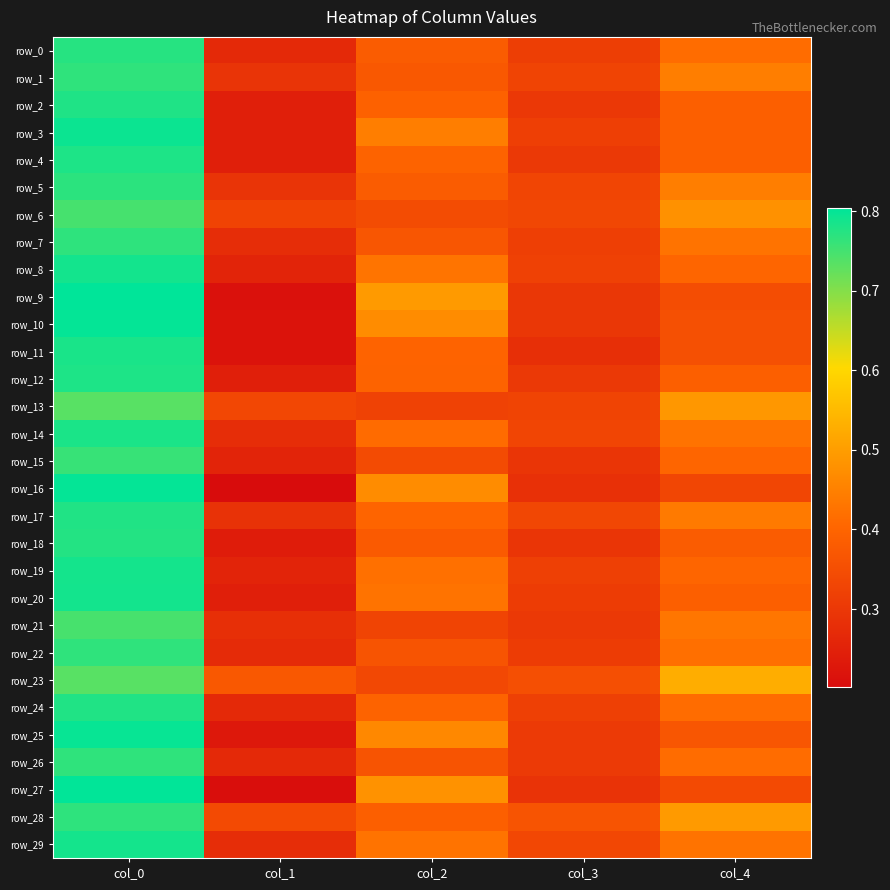

Reading right to left, what are all the values shown in this chart?

row_0: 0.4	0.3	0.4	0.3	0.8
row_1: 0.4	0.3	0.4	0.3	0.8
row_2: 0.4	0.3	0.4	0.2	0.8
row_3: 0.4	0.3	0.4	0.2	0.8
row_4: 0.4	0.3	0.4	0.2	0.8
row_5: 0.4	0.3	0.4	0.3	0.8
row_6: 0.5	0.3	0.3	0.3	0.7
row_7: 0.4	0.3	0.4	0.3	0.8
row_8: 0.4	0.3	0.4	0.3	0.8
row_9: 0.3	0.3	0.5	0.2	0.8
row_10: 0.4	0.3	0.5	0.2	0.8
row_11: 0.4	0.3	0.4	0.2	0.8
row_12: 0.4	0.3	0.4	0.2	0.8
row_13: 0.5	0.3	0.3	0.3	0.7
row_14: 0.4	0.3	0.4	0.3	0.8
row_15: 0.4	0.3	0.3	0.3	0.8
row_16: 0.3	0.3	0.5	0.2	0.8
row_17: 0.4	0.3	0.4	0.3	0.8
row_18: 0.4	0.3	0.4	0.2	0.8
row_19: 0.4	0.3	0.4	0.3	0.8
row_20: 0.4	0.3	0.4	0.2	0.8
row_21: 0.4	0.3	0.3	0.3	0.7
row_22: 0.4	0.3	0.4	0.3	0.8
row_23: 0.5	0.4	0.3	0.4	0.7
row_24: 0.4	0.3	0.4	0.3	0.8
row_25: 0.4	0.3	0.5	0.2	0.8
row_26: 0.4	0.3	0.4	0.3	0.8
row_27: 0.3	0.3	0.5	0.2	0.8
row_28: 0.5	0.4	0.4	0.3	0.8
row_29: 0.4	0.3	0.4	0.3	0.8